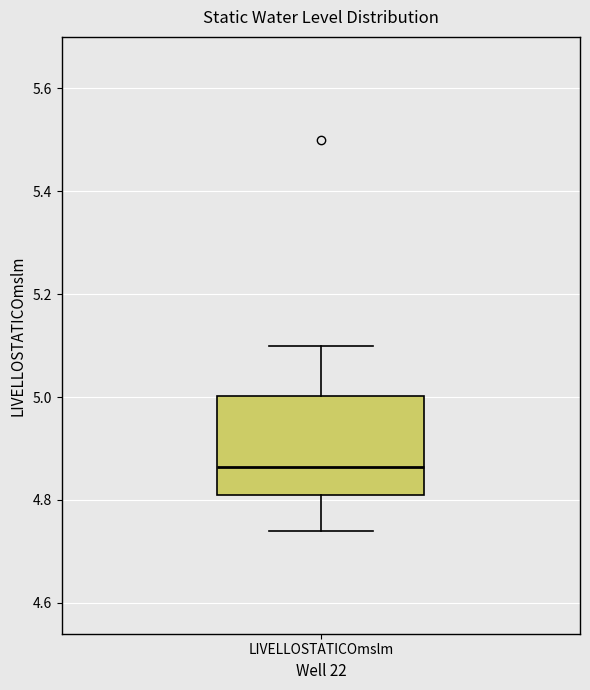

Read this box plot against the y-axis: the position of the median line, the range covered by the box, and the ends of both whiskers. The values are not printed on the chart, so give them approximately, as read against the axis.

median 4.86, box 4.82 to 5.00, whiskers 4.74 to 5.10